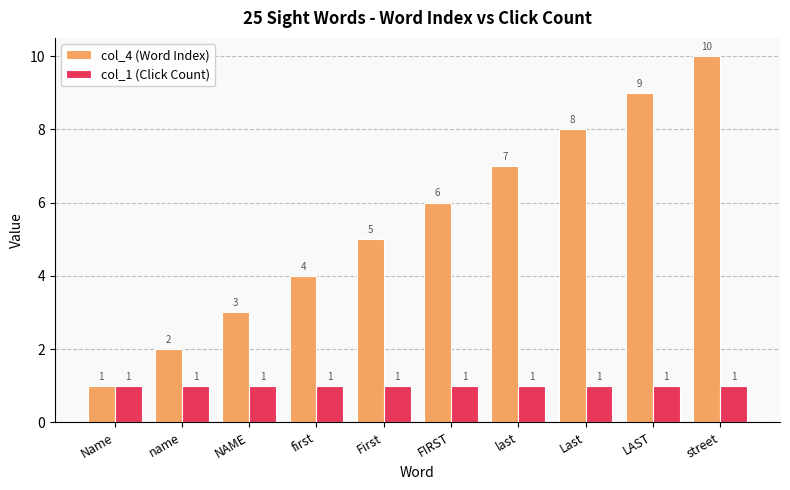

What is the maximum value for col_4 (Word Index)?

10